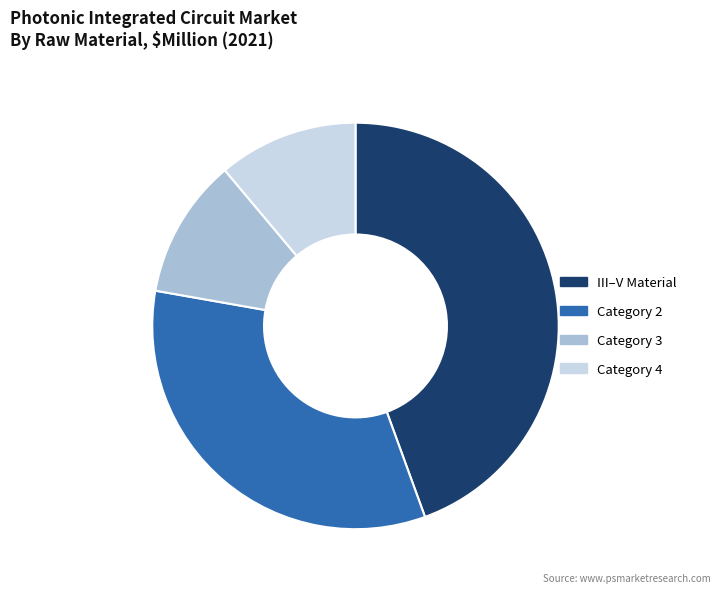

Is it true that Category 2 is 46% of the pie?

False